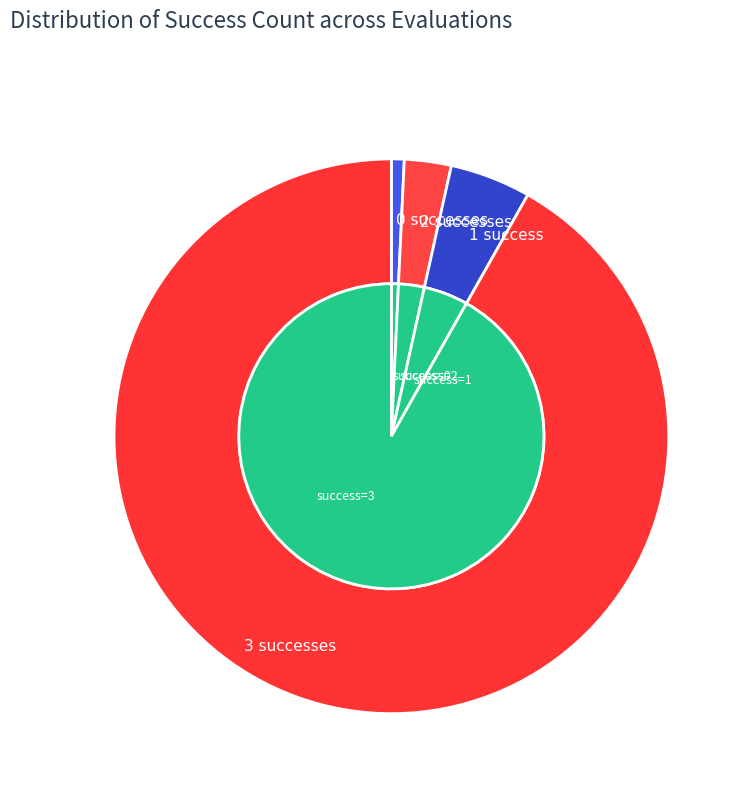

The 1 slice represents 13% of the pie. True or false?

False